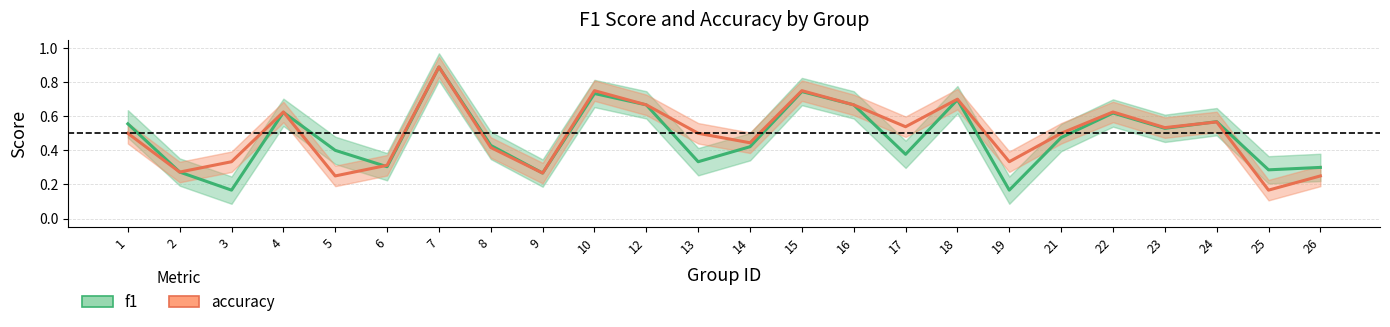

At which category is the sum across all series the highest?

7